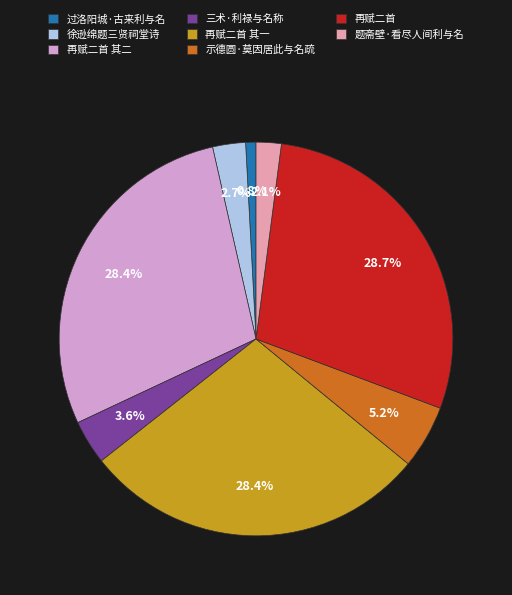

What percentage is NOT represented by 过洛阳城·古来利与名?

99.2%